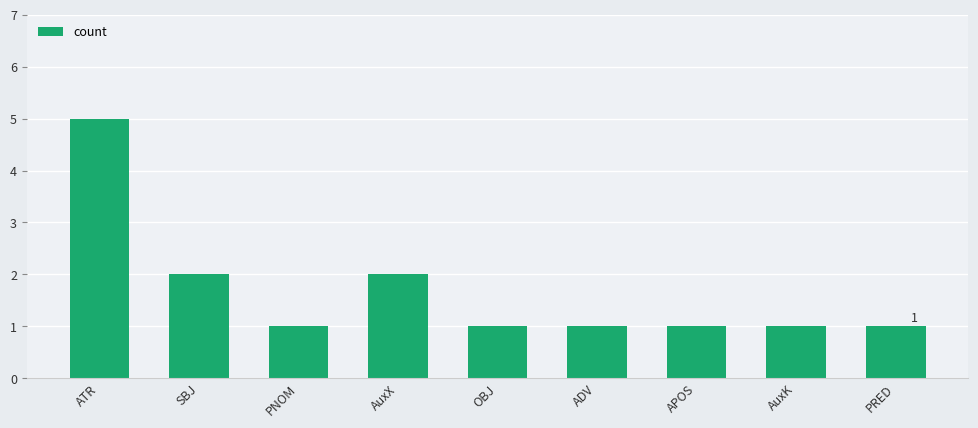

What position from the right is AuxX?

6